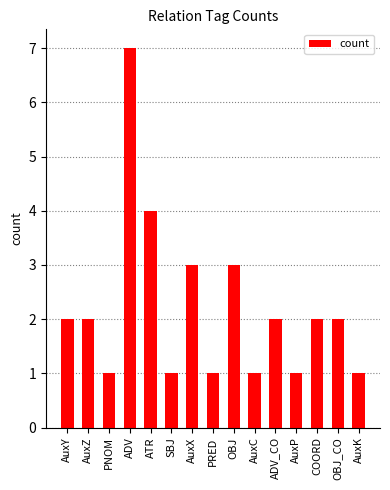

How many bars are there in total?

15